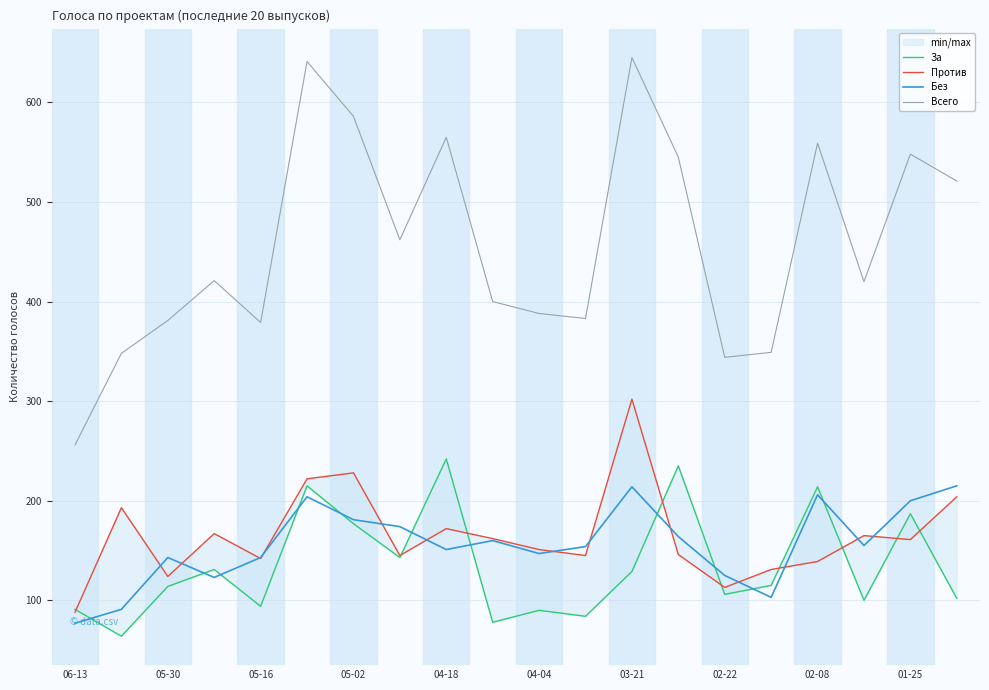

What is the difference between the maximum and minimum values in the Всего series?

389